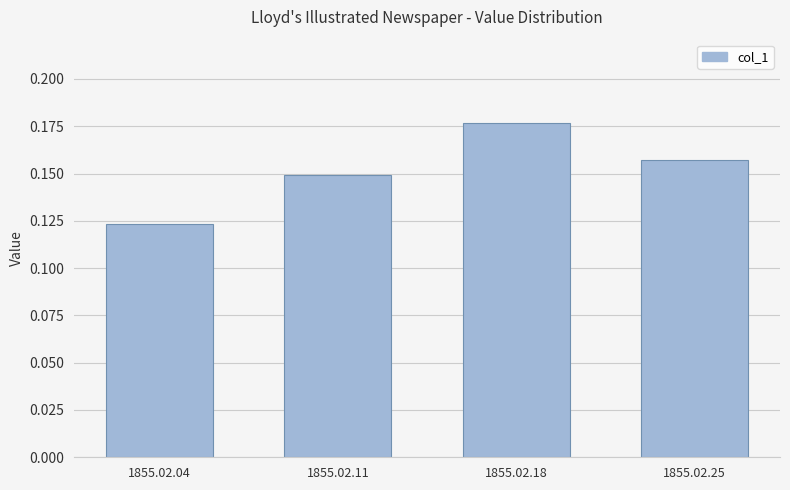

Rank the categories by value from highest to lowest.

1855.02.18, 1855.02.25, 1855.02.11, 1855.02.04